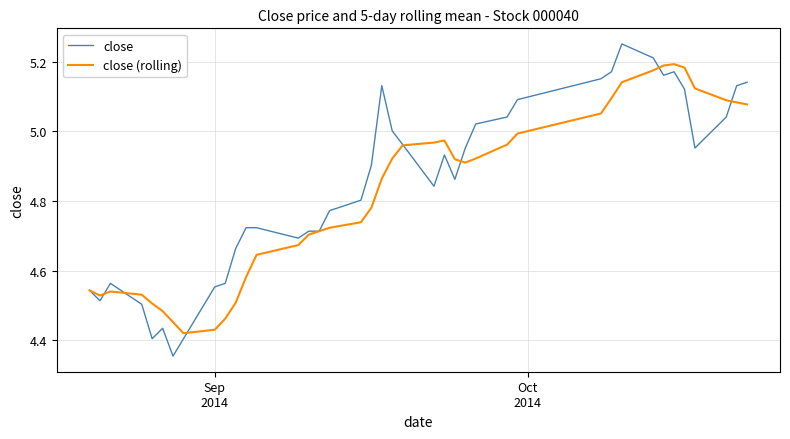

Is this an area chart (filled region under the line)?

No